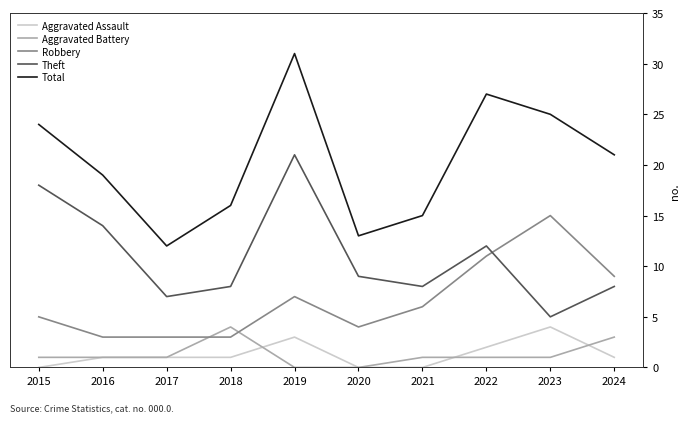

Reading right to left, extract all data points from this chart.

Aggravated Assault: 1	4	2	0	0	3	1	1	1	0
Aggravated Battery: 3	1	1	1	0	0	4	1	1	1
Robbery: 9	15	11	6	4	7	3	3	3	5
Theft: 8	5	12	8	9	21	8	7	14	18
Total: 21	25	27	15	13	31	16	12	19	24